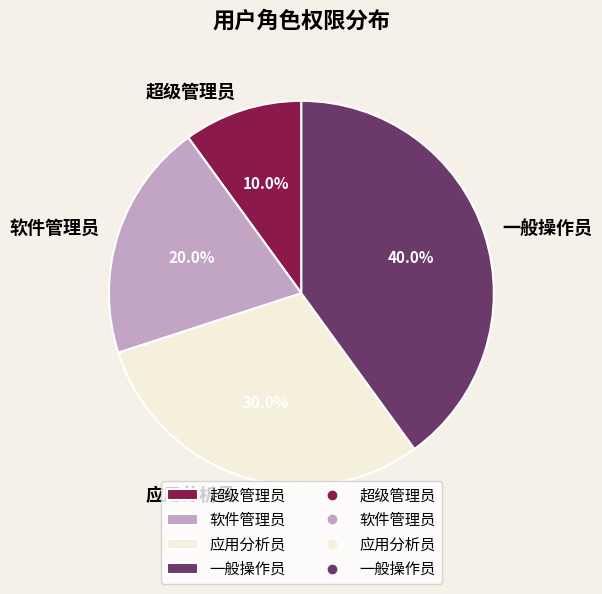

Approximately how many times larger is the value at 一般操作员 compared to 应用分析员?

1.3